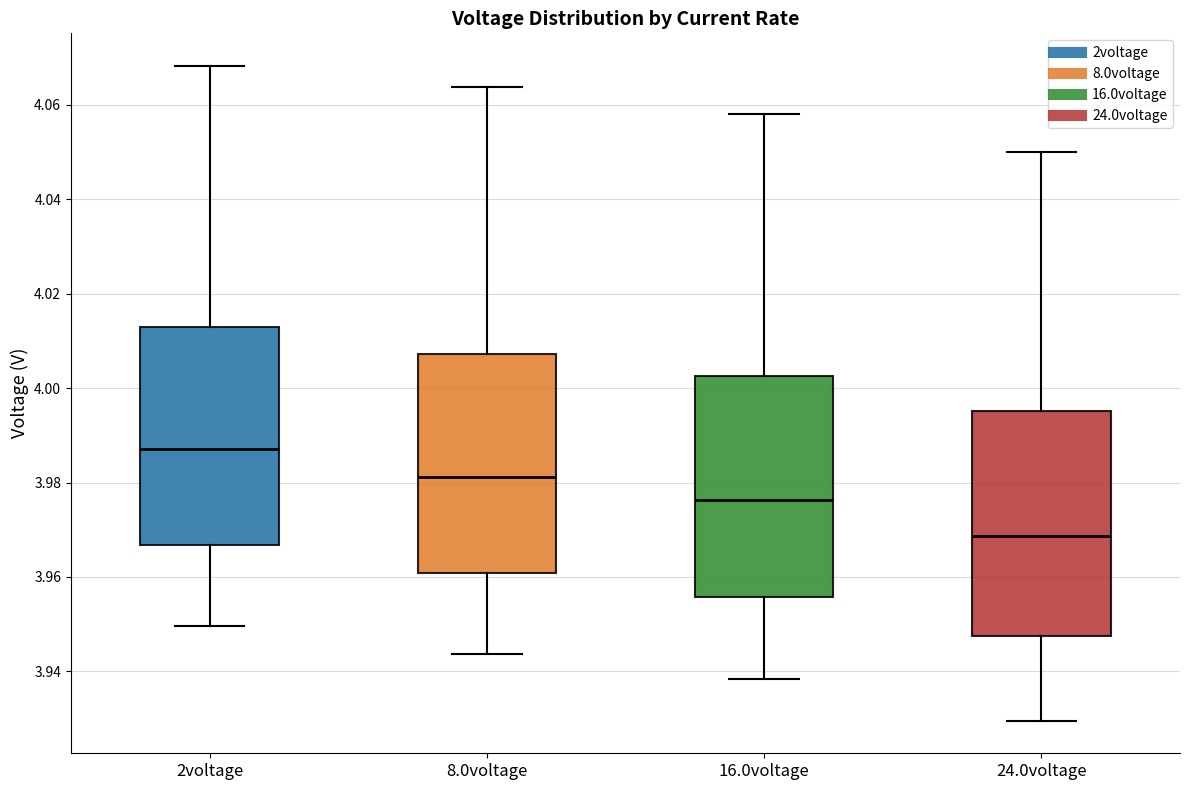

Reading left to right, transcribe this box plot: for each box, give where its median line is, the range the box spans, and where its two whiskers end, as read against the y-axis. The values are not printed on the chart, so give them approximately, as read against the axis.

2voltage: median 3.988, box 3.966 to 4.014, whiskers 3.950 to 4.068
8.0voltage: median 3.982, box 3.960 to 4.008, whiskers 3.944 to 4.064
16.0voltage: median 3.976, box 3.956 to 4.002, whiskers 3.938 to 4.058
24.0voltage: median 3.968, box 3.948 to 3.996, whiskers 3.930 to 4.050